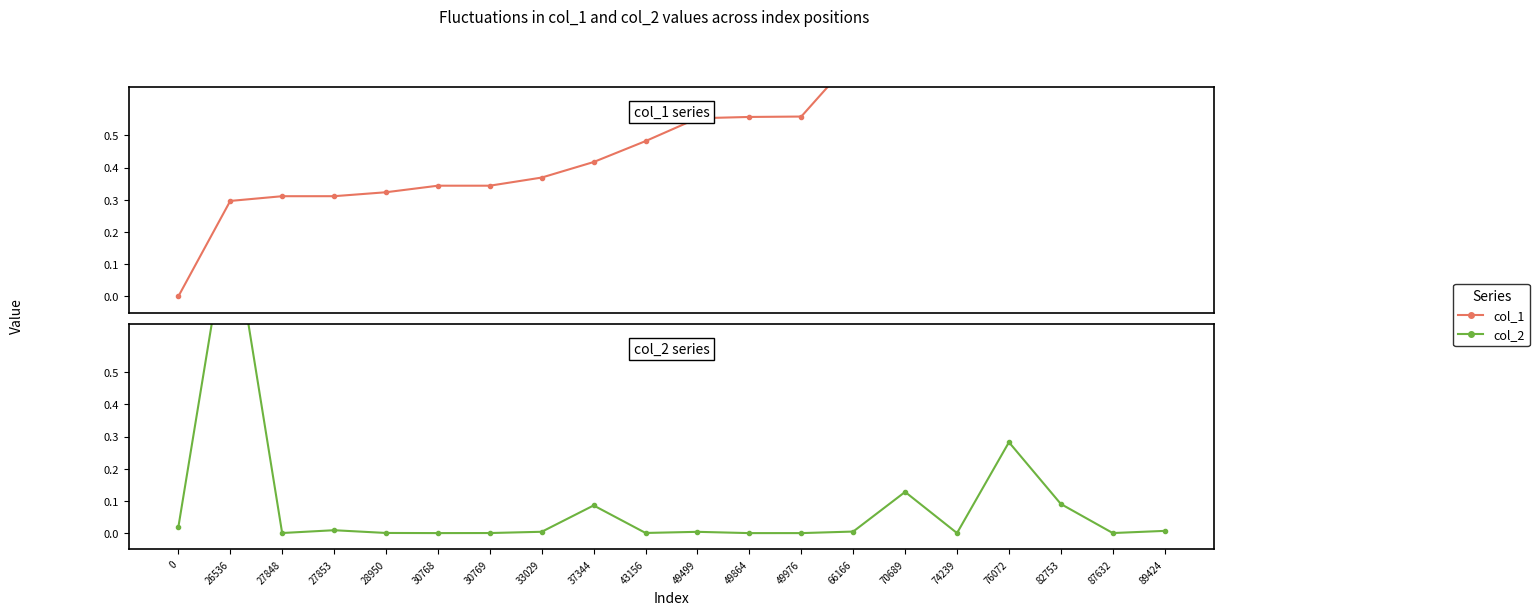

The col_2 series shows 0.0 at 49976. True or false?

True